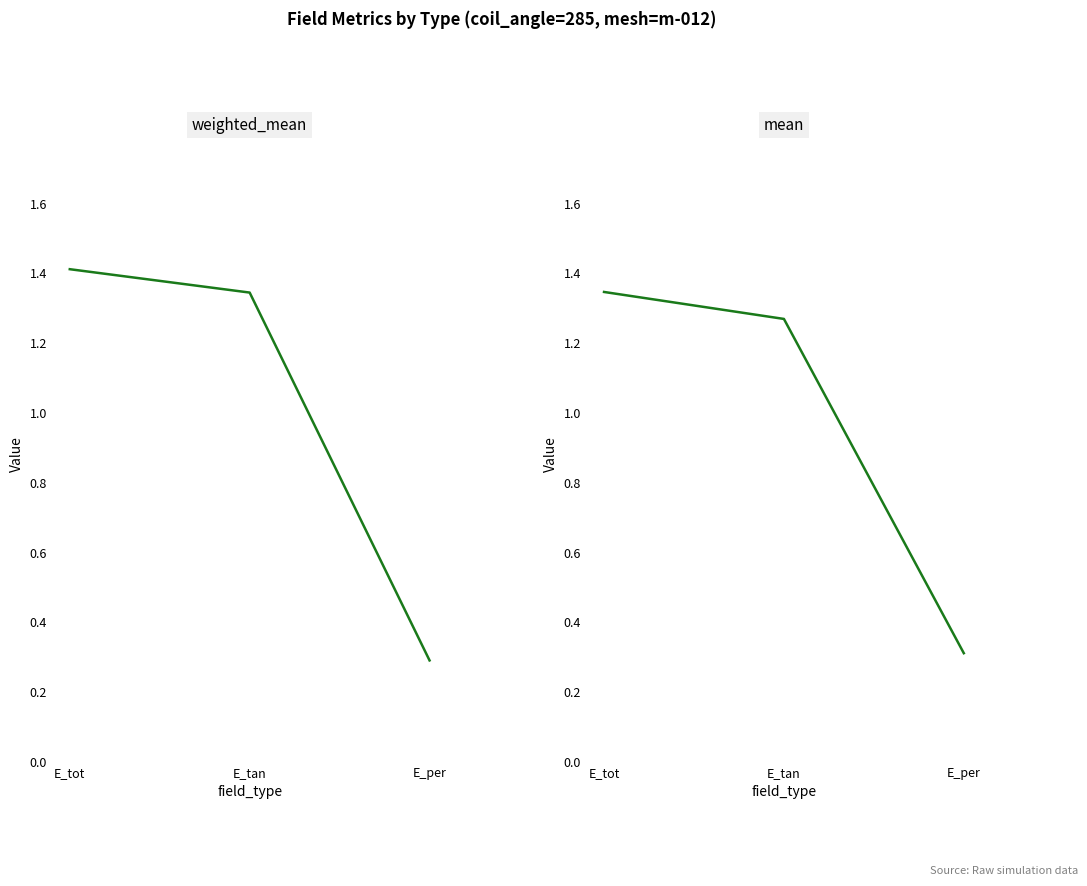

What is the label of the 1st point from the left?

E_tot